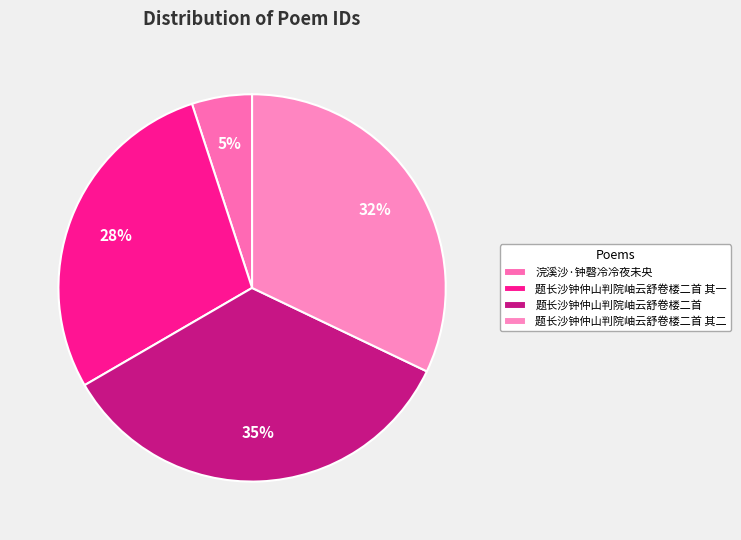

Count the number of slices in the pie.

4